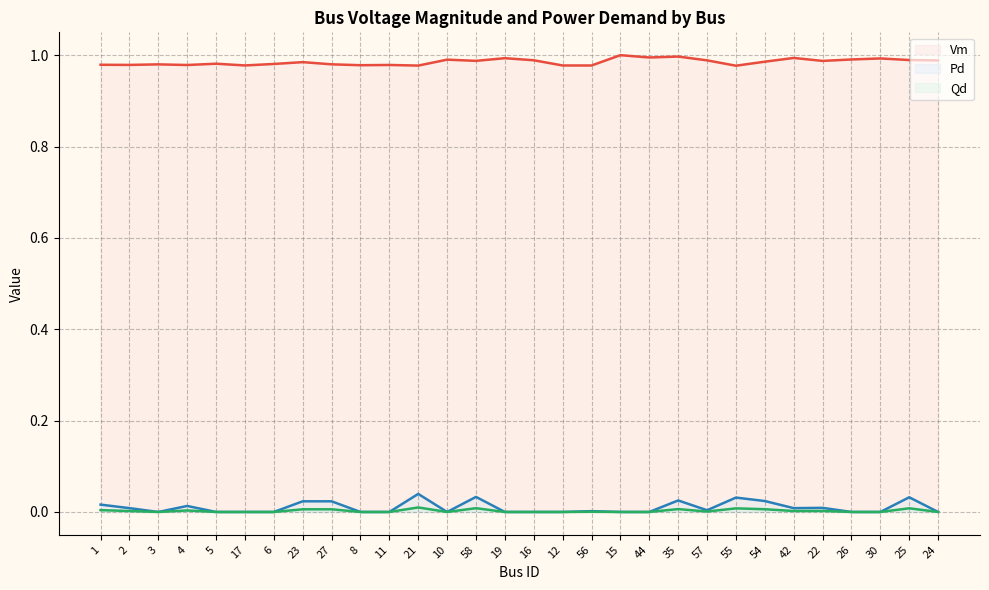

At which category does Vm (line) reach its first local valley?

2